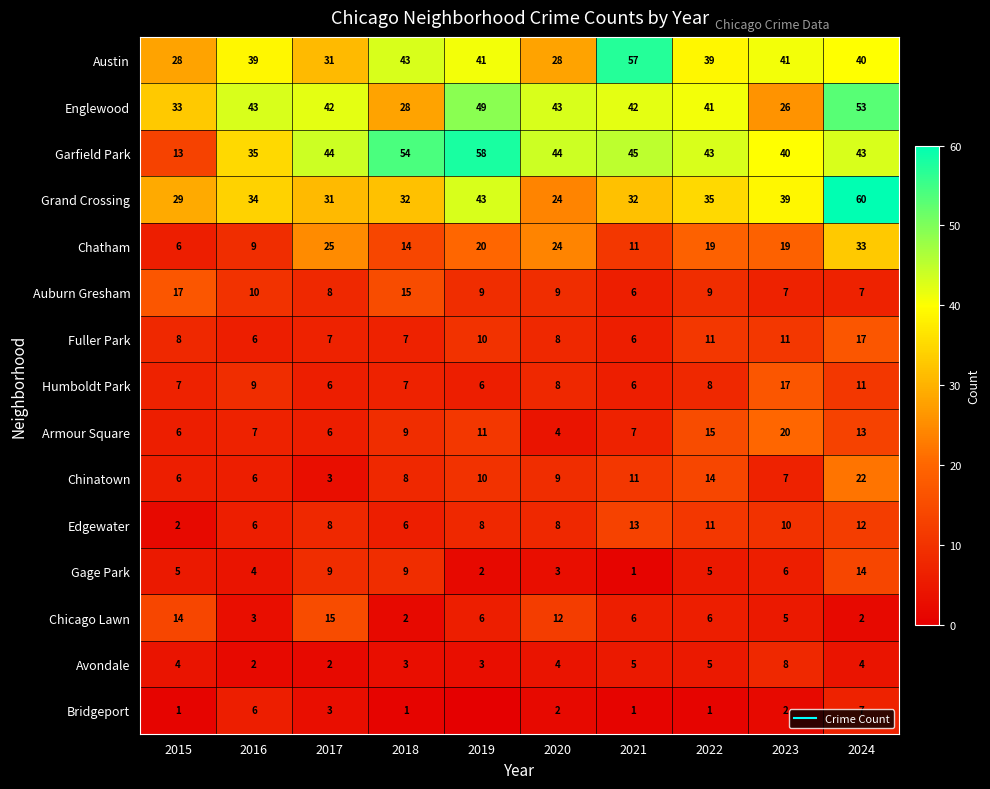

Which series has the largest range (max minus min)?

Garfield Park